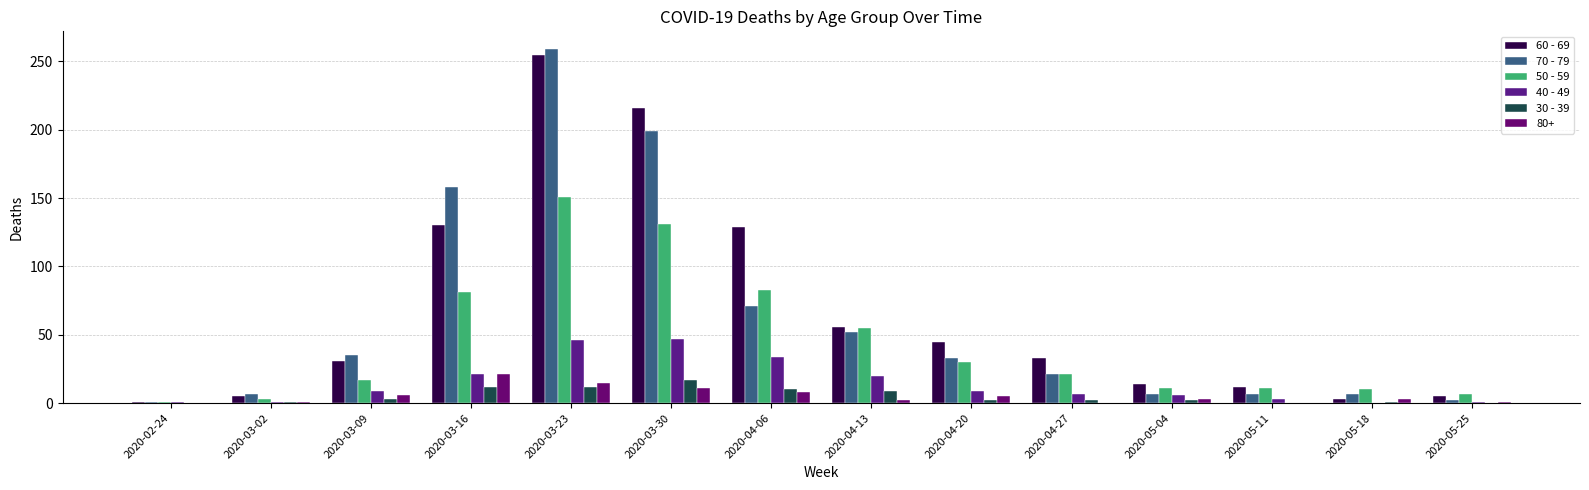

What is the value of the 50 - 59 bar at the 7th from the left?

83